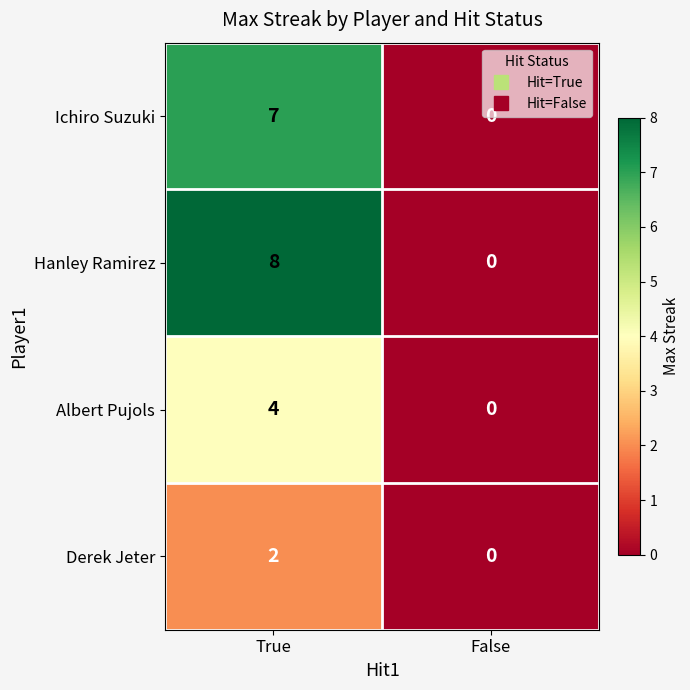

At which label does Ichiro Suzuki reach its minimum?

False